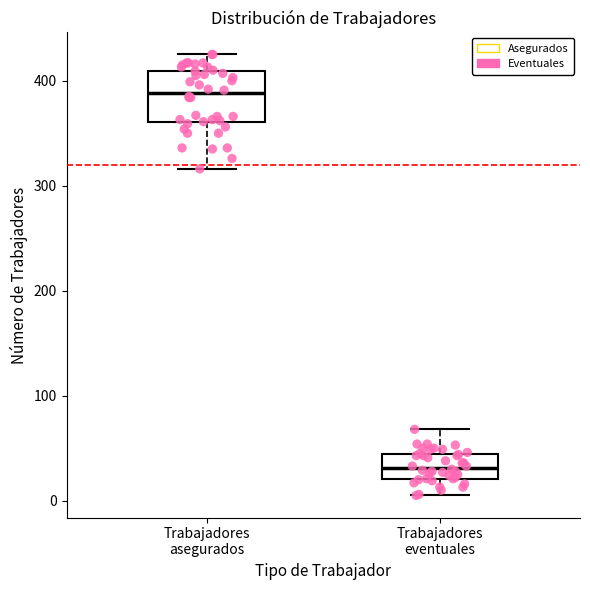

Reading left to right, read every box against the y-axis: the position of its median line, the range the box covers, and the ends of its whiskers. The values are not printed on the chart, so give them approximately, as read against the axis.

Trabajadores asegurados: median 390, box 360 to 410, whiskers 320 to 430
Trabajadores eventuales: median 30, box 20 to 40, whiskers 10 to 70